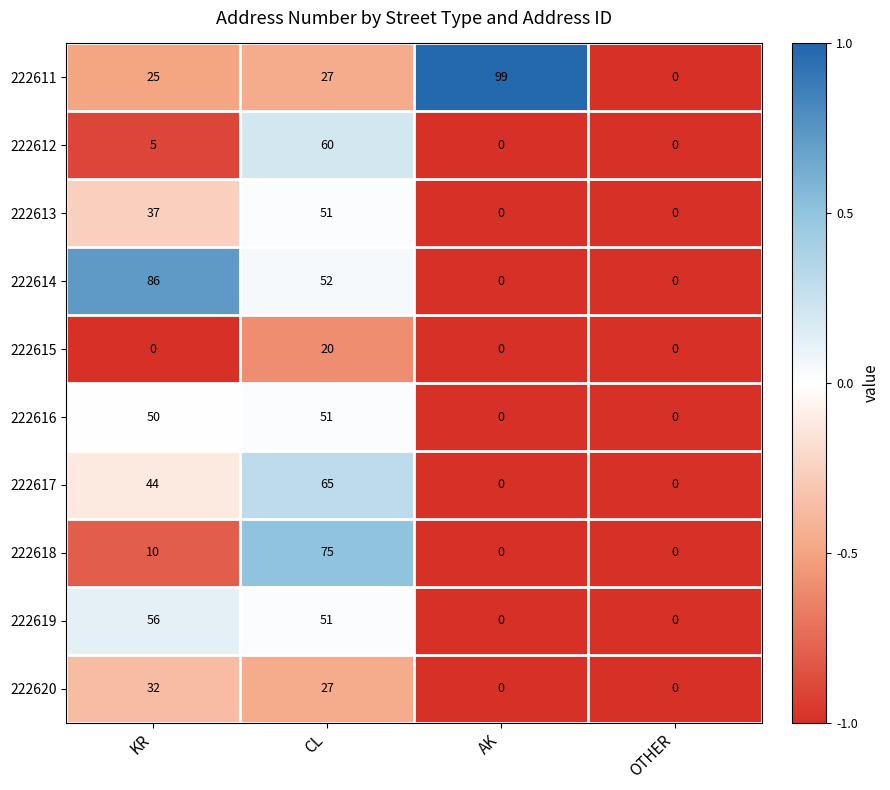

The 222615 series shows 0 at AK. True or false?

True